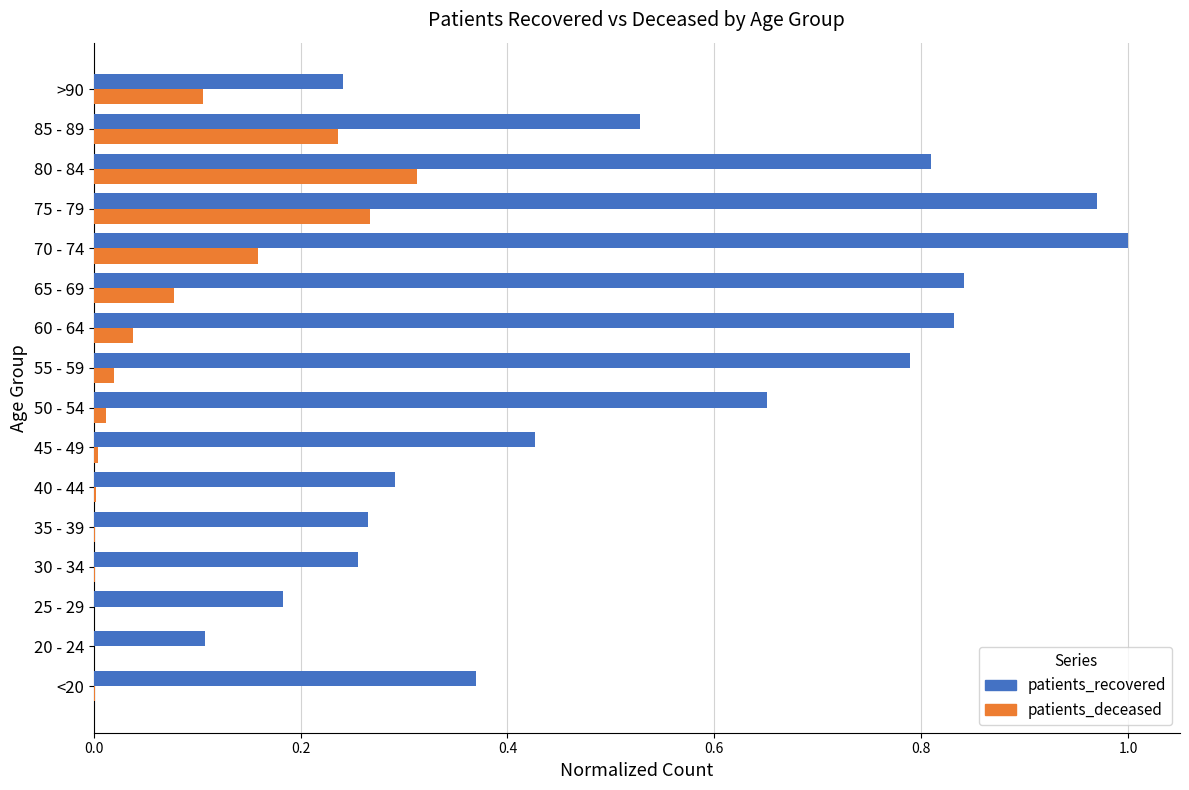

Which category has the highest value in the patients_recovered series?

70 - 74